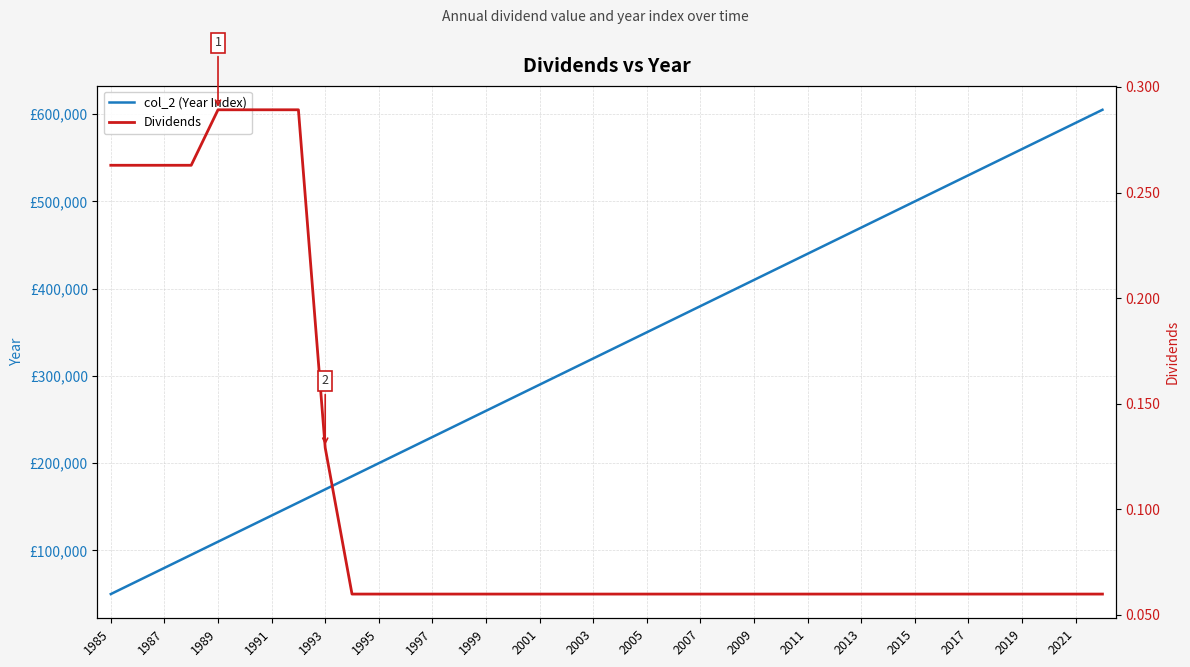

Between 1995 and 2019, which is larger?

2019